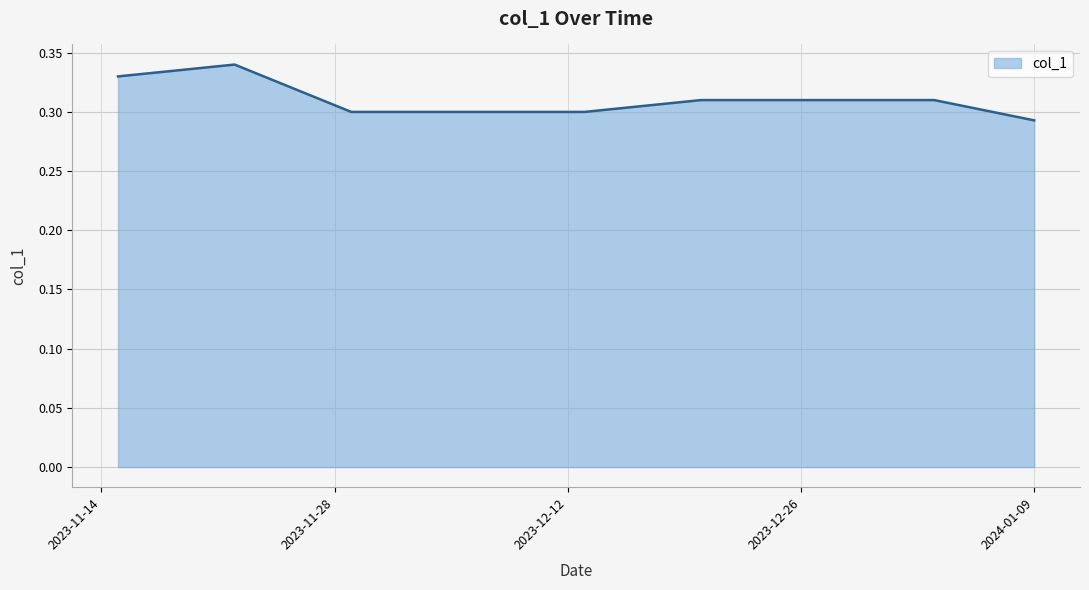

Is this an area chart (filled region under the line)?

Yes